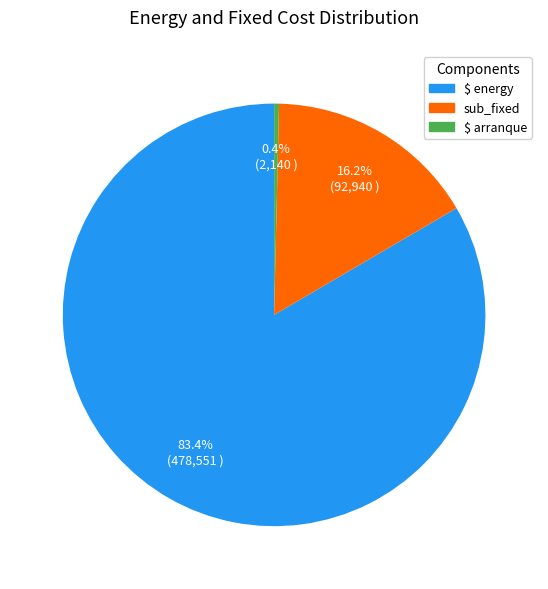

Is it true that $ energy is 72% of the pie?

False